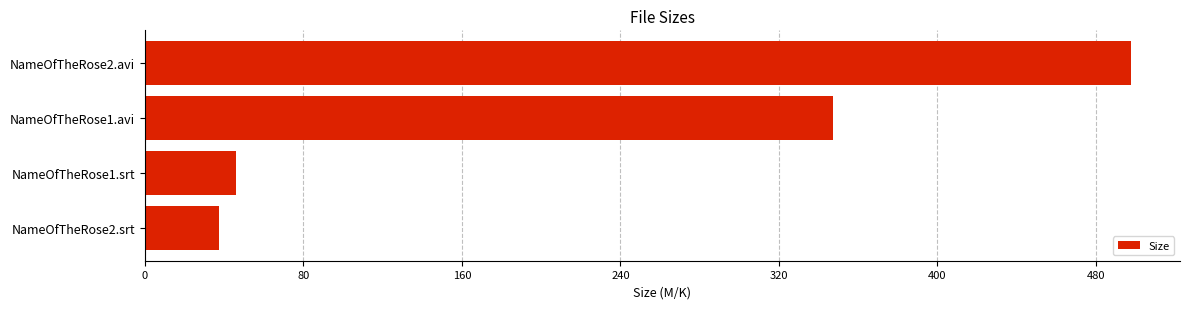

Reading top to bottom, what are all the values shown in this chart?

NameOfTheRose2.avi=497.5	NameOfTheRose1.avi=347.2	NameOfTheRose1.srt=46.1	NameOfTheRose2.srt=37.6